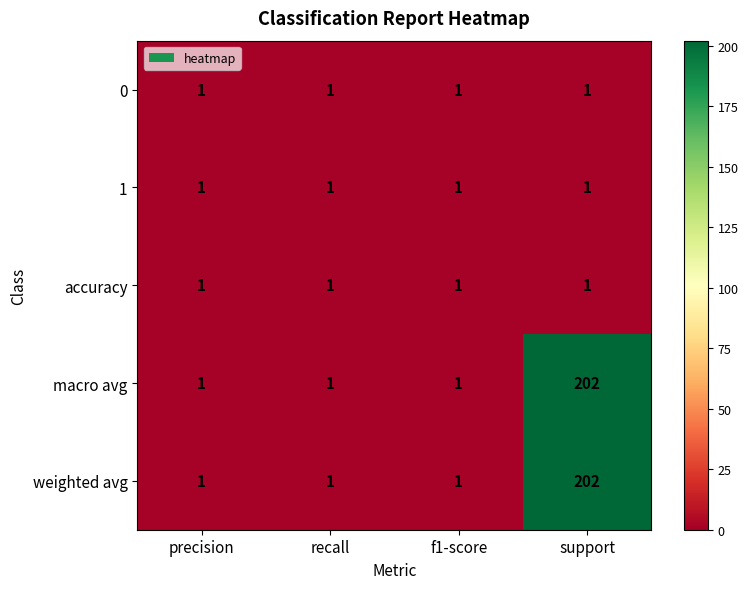

What is the difference between the maximum and second lowest values in the weighted avg series?

201